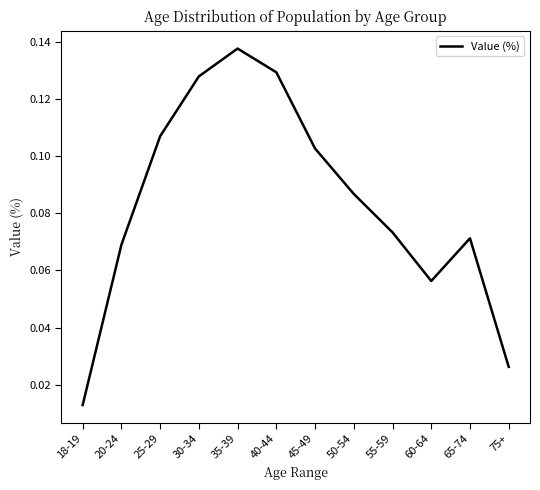

What position from the right is 65-74?

2